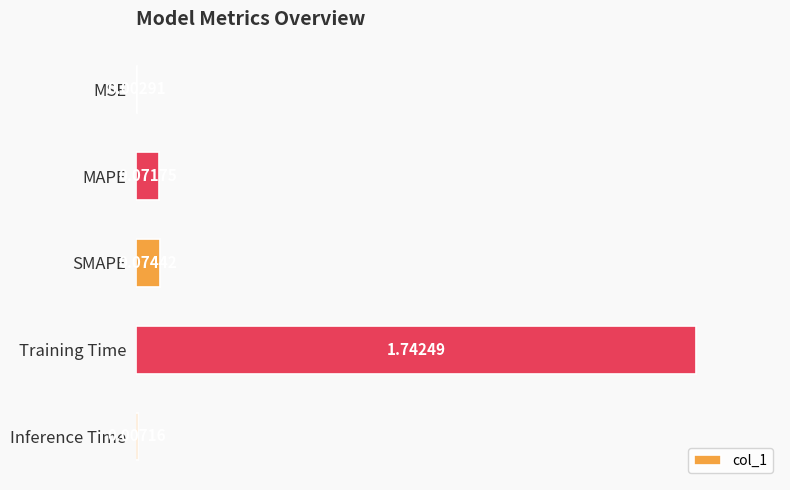

Which label corresponds to the largest value in the chart?

Training Time